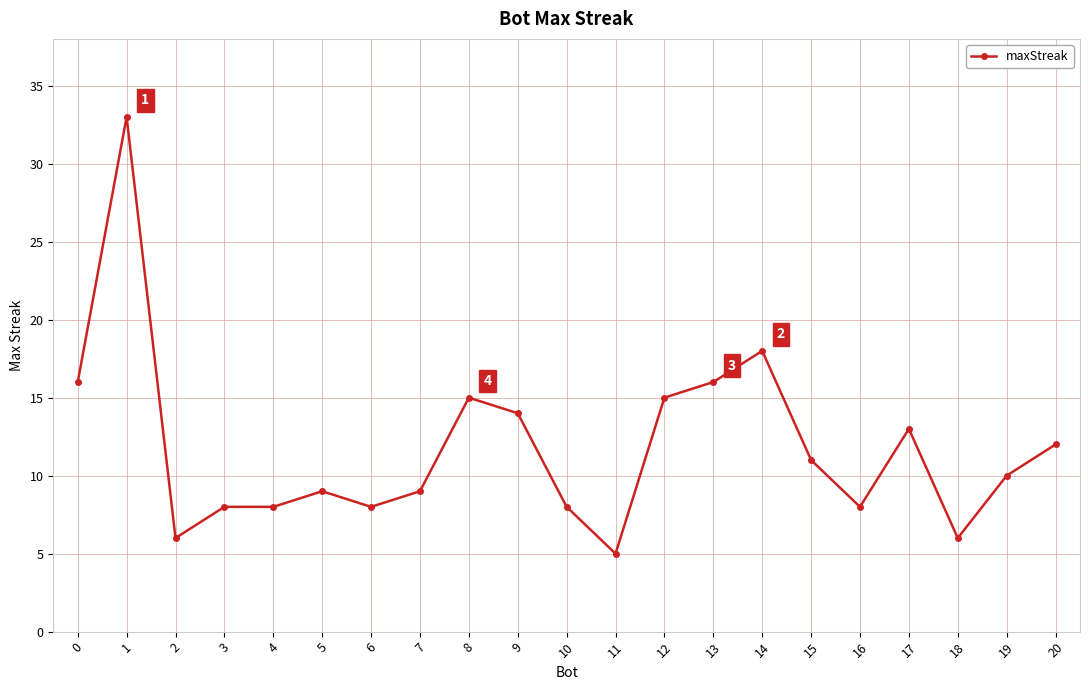

Reading left to right, what are all the values shown in this chart?

0=16	1=33	2=6	3=8	4=8	5=9	6=8	7=9	8=15	9=14	10=8	11=5	12=15	13=16	14=18	15=11	16=8	17=13	18=6	19=10	20=12